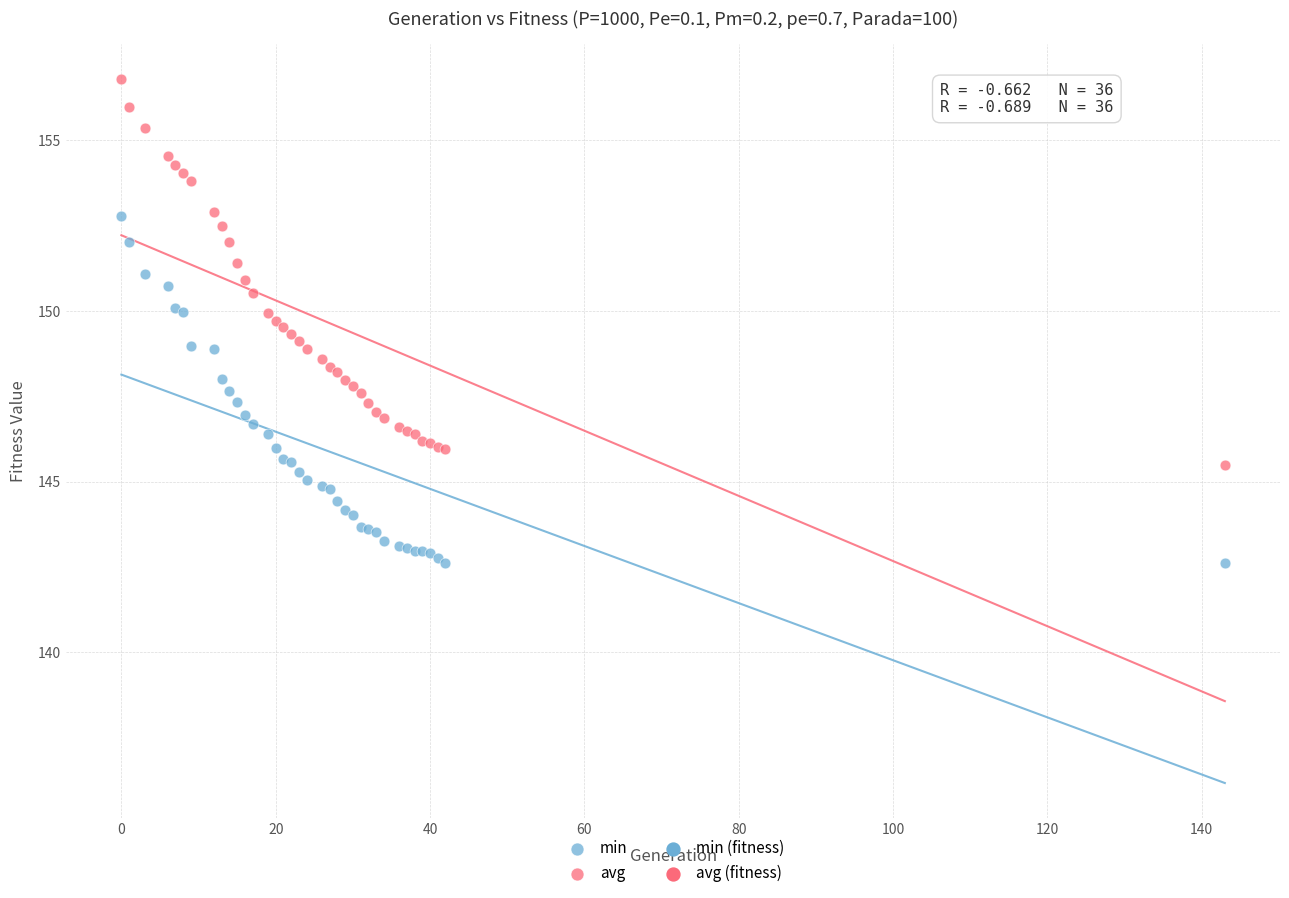

Which series contains the lowest Y value?

min